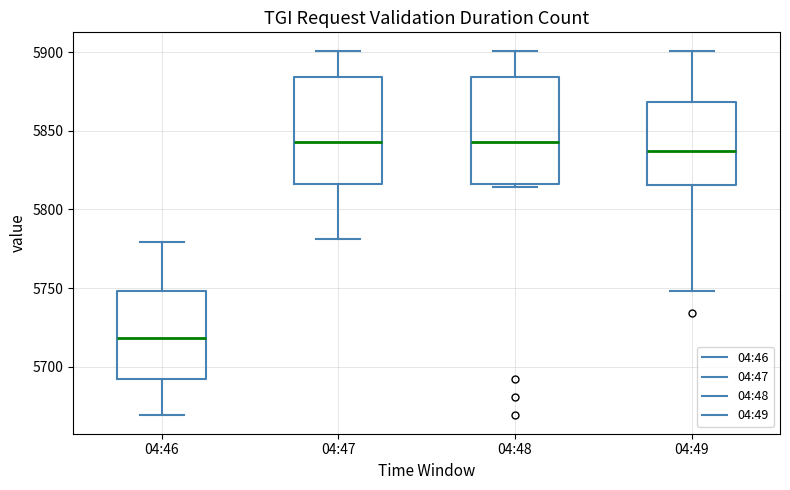

Reading left to right, read every box against the y-axis: the position of its median line, the range the box covers, and the ends of its whiskers. The values are not printed on the chart, so give them approximately, as read against the axis.

04:46: median 5720, box 5690 to 5750, whiskers 5670 to 5780
04:47: median 5845, box 5815 to 5885, whiskers 5780 to 5900
04:48: median 5845, box 5815 to 5885, whiskers 5815 (just below the box's lower edge) to 5900
04:49: median 5835, box 5815 to 5870, whiskers 5750 to 5900